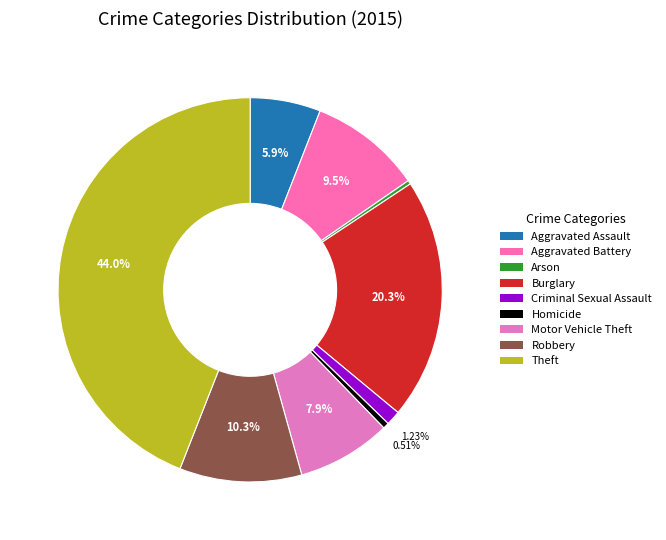

To the nearest percent, what percentage of the pie is Criminal Sexual Assault?

1%